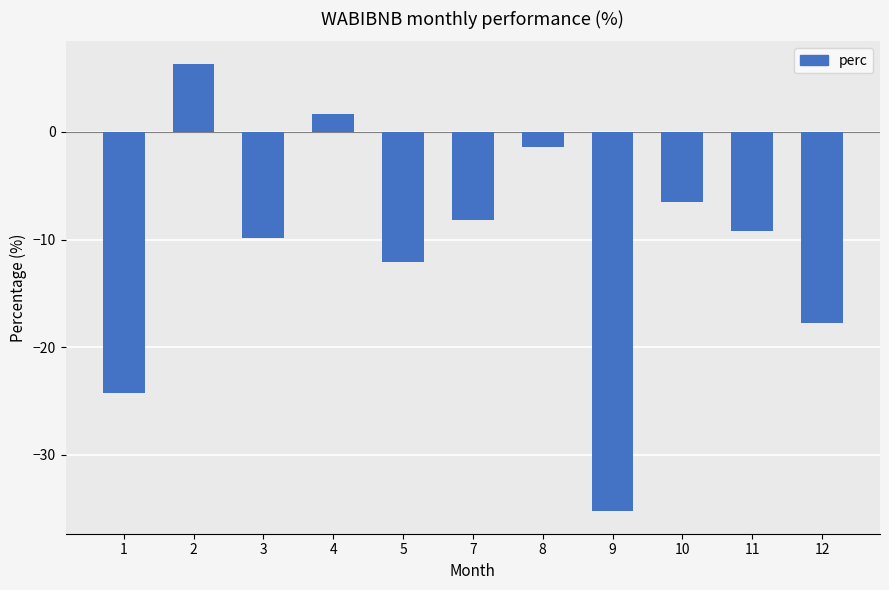

At which label is the value closest to -14?

5